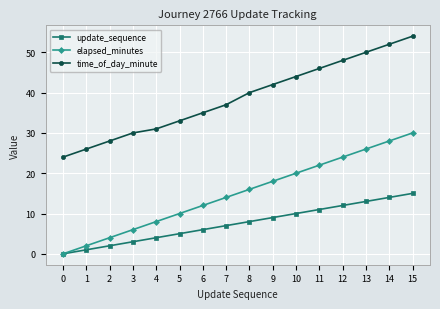

True or false: elapsed_minutes and time_of_day_minute intersect in this chart.

False